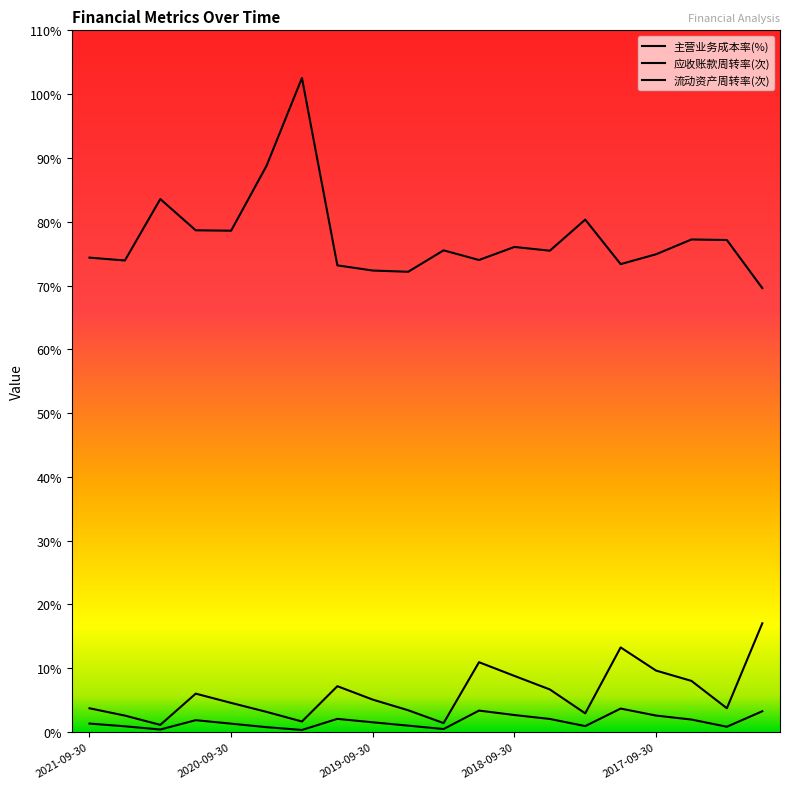

Which series has the widest spread of values?

主营业务成本率(%)